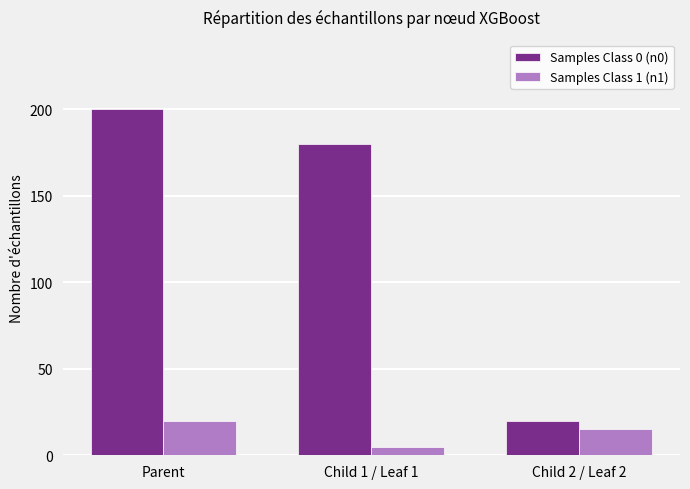

Count the number of data series in this chart.

2